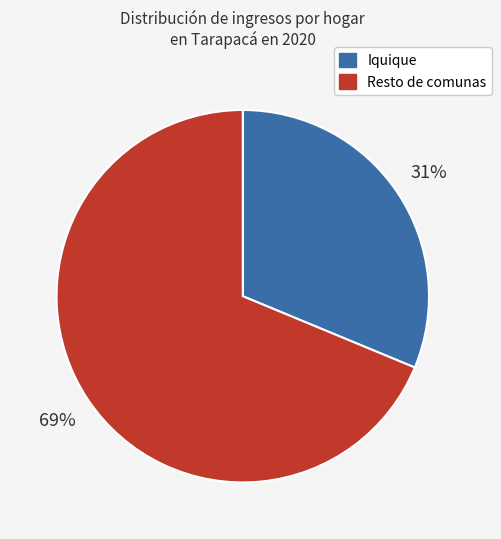

Does any single category account for the majority?

Yes